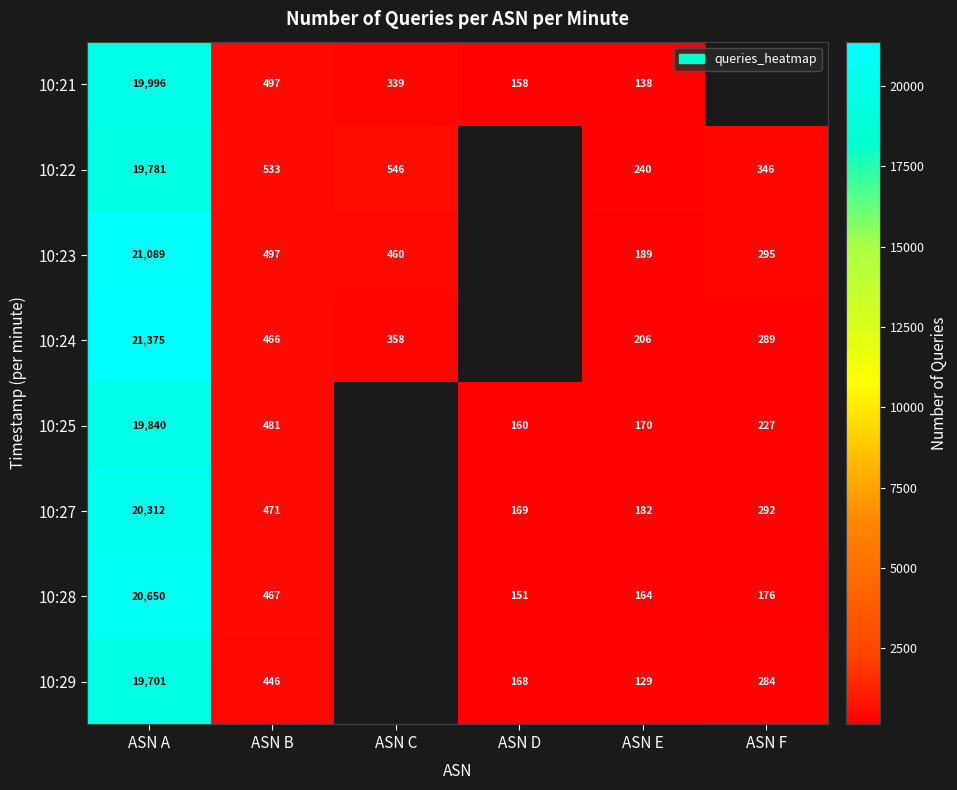

What is the total value across all series at ASN B?

3858